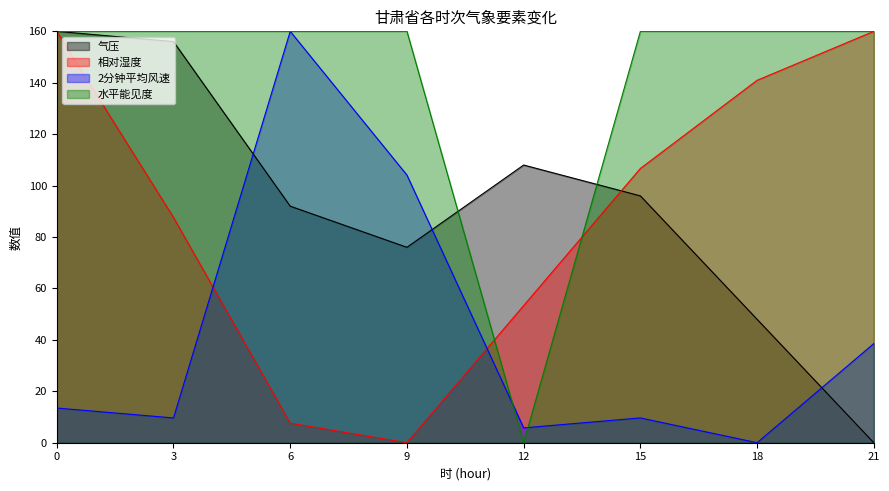

Count the number of categories in the chart.

8